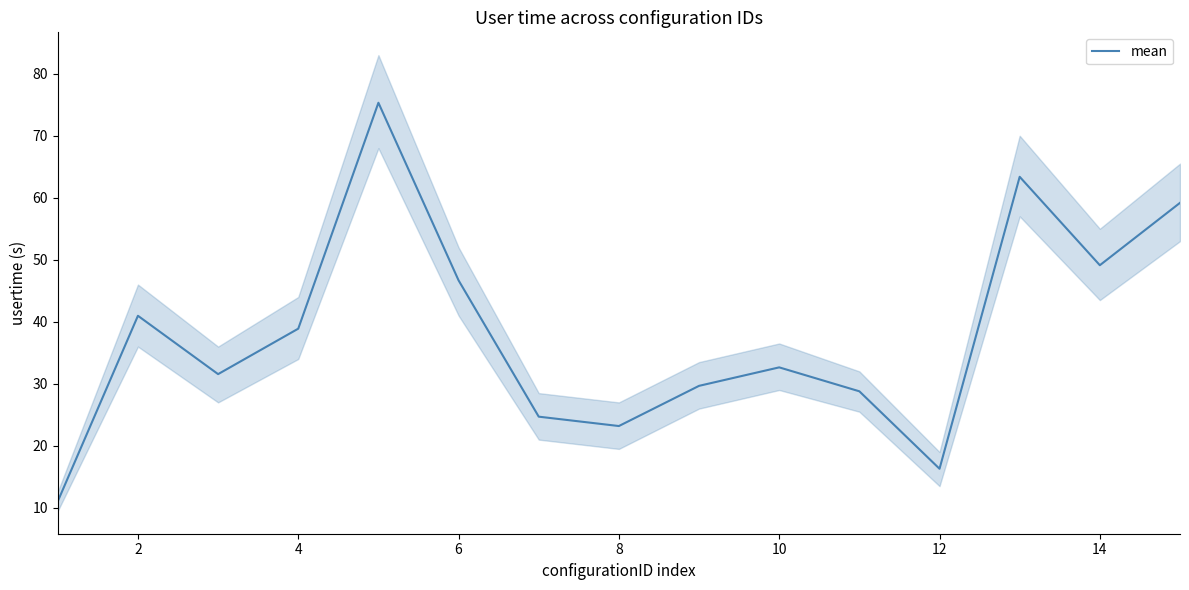

True or false: mean has a value of 28.0 at 6.

False